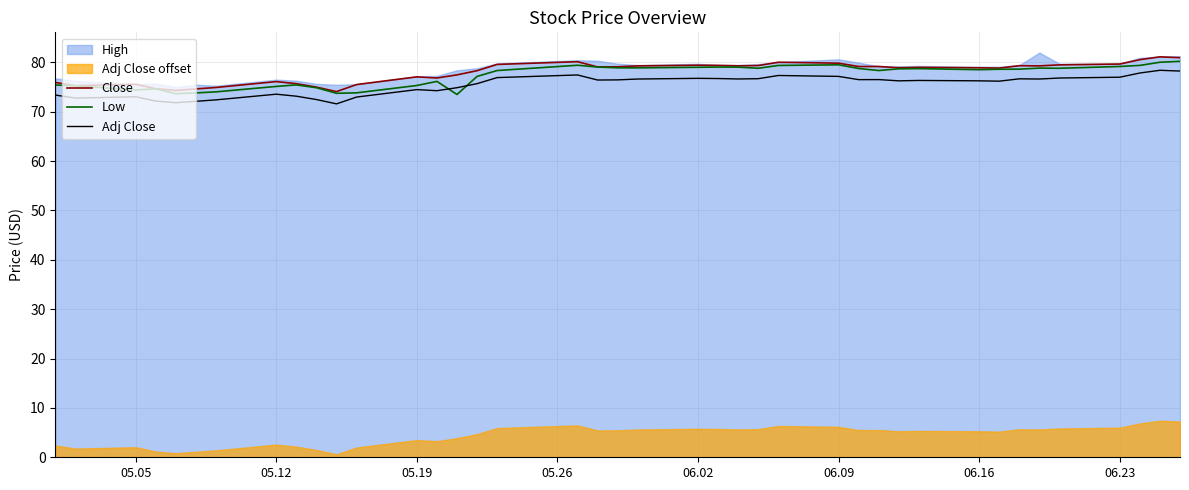

How many lines are shown in the chart?

3